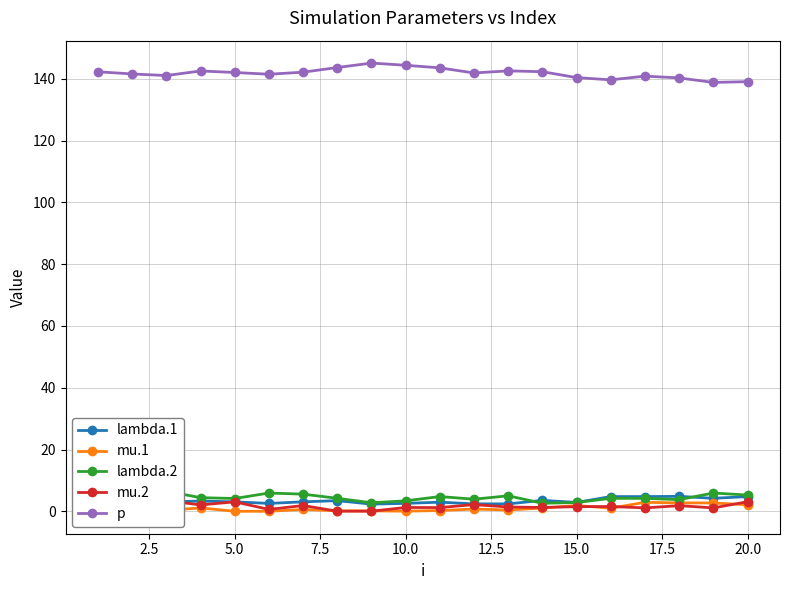

True or false: lambda.1 has more than 1 points higher than both neighbors.

True